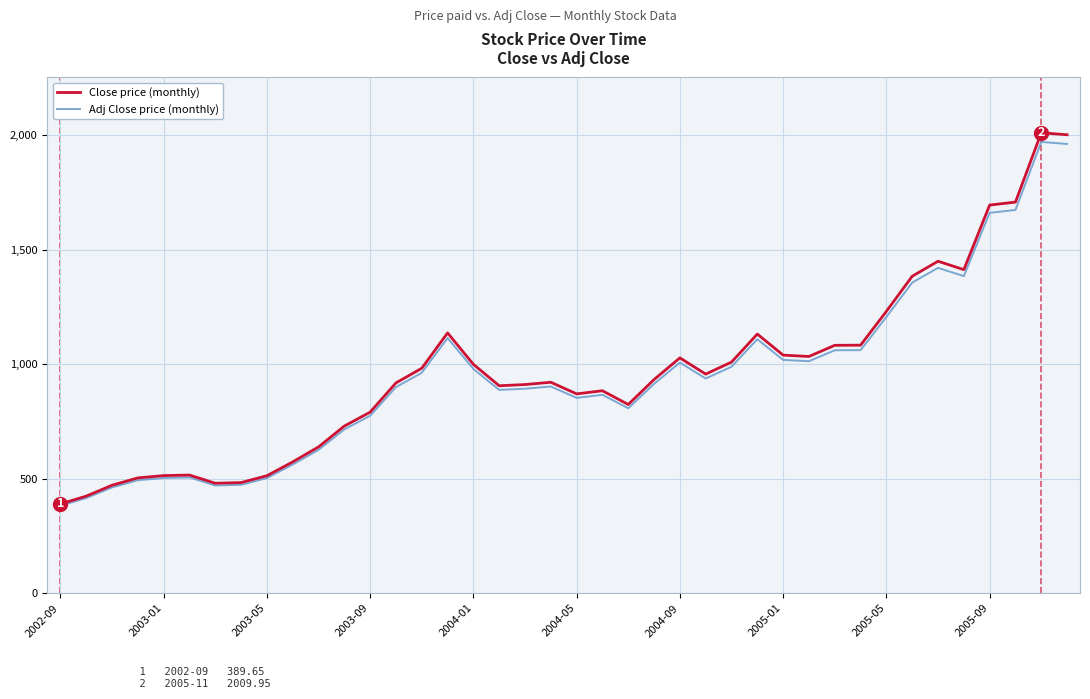

What is the minimum value shown in the chart?

381.8